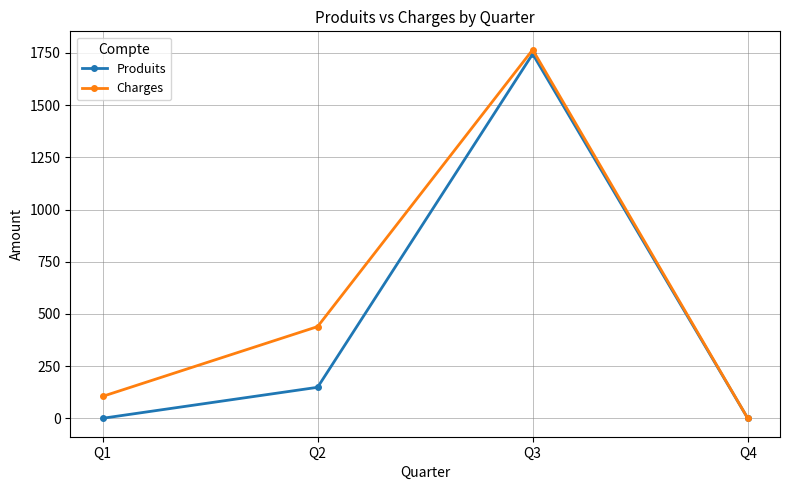

Which series changed the most between Q2 and Q4?

Charges